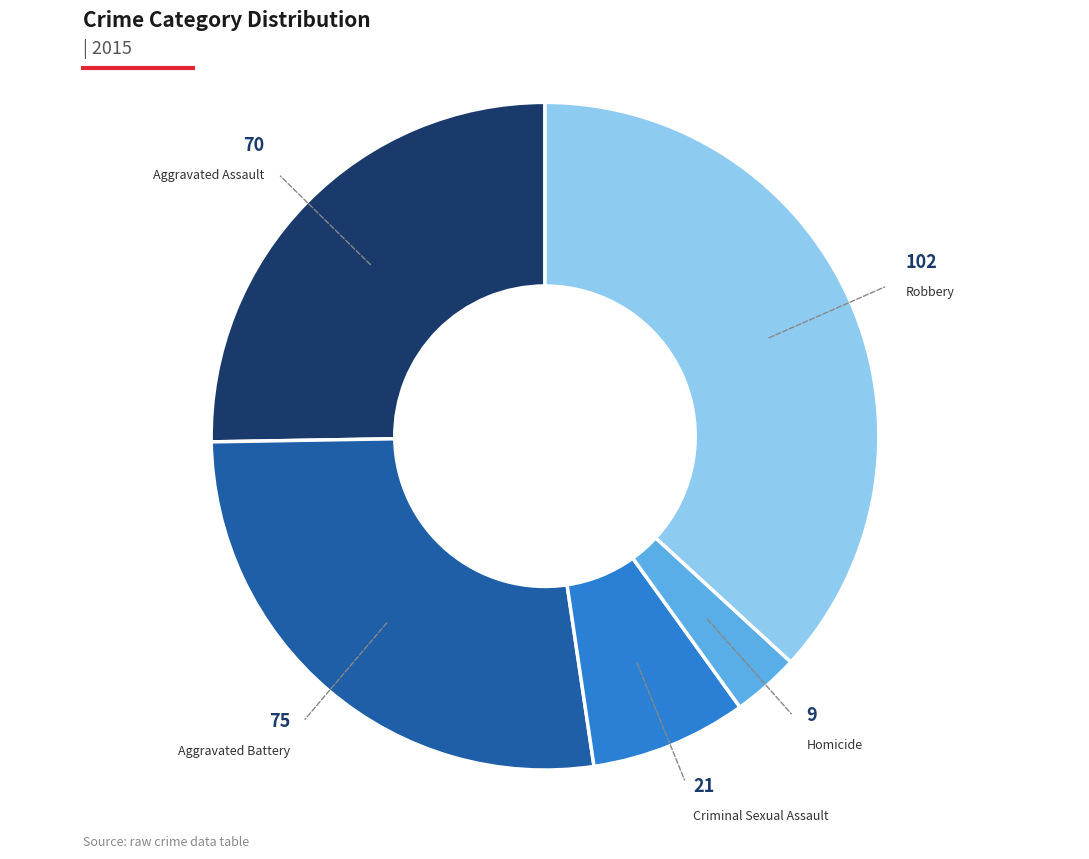

Does any single category account for the majority?

No